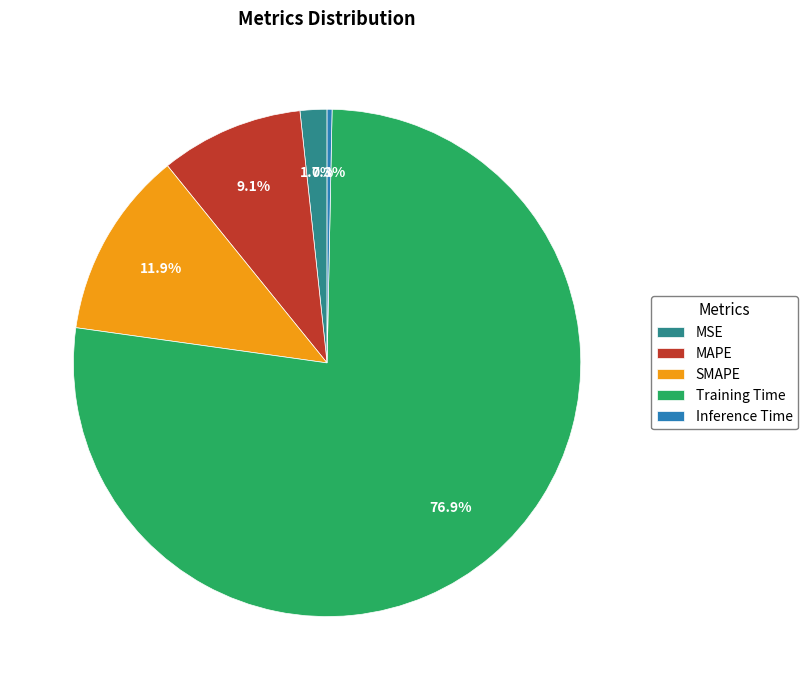

Count the number of slices in the pie.

5